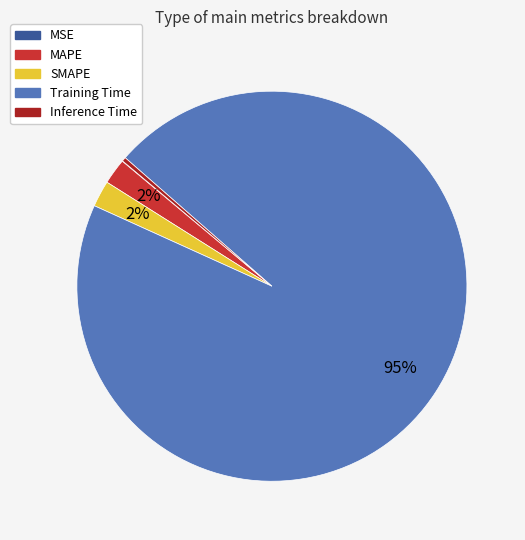

The MAPE slice represents 2% of the pie. True or false?

True